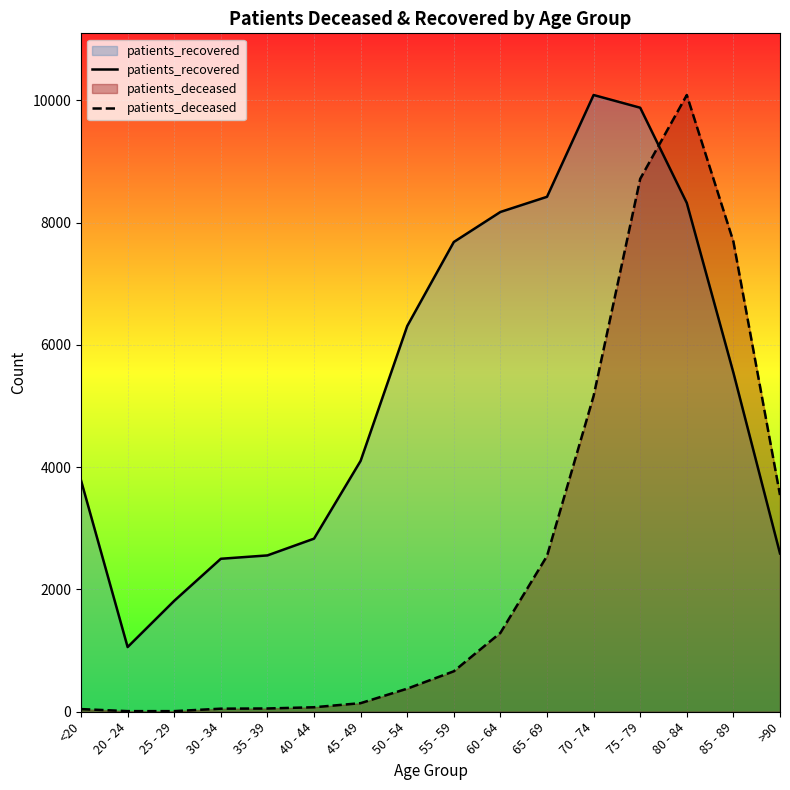

True or false: patients_deceased and patients_recovered cross at least once.

True